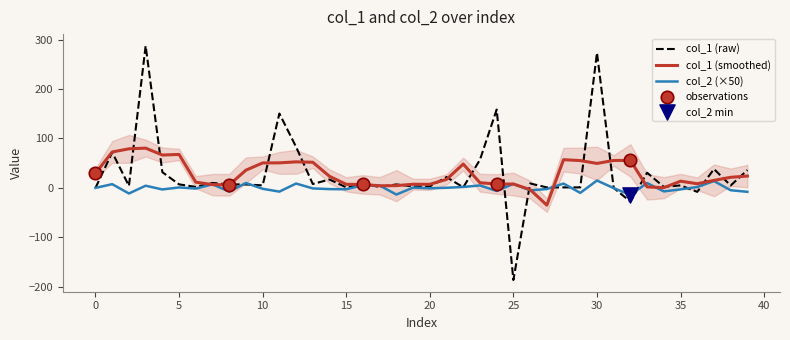

Which series reaches the minimum Y coordinate?

col_1